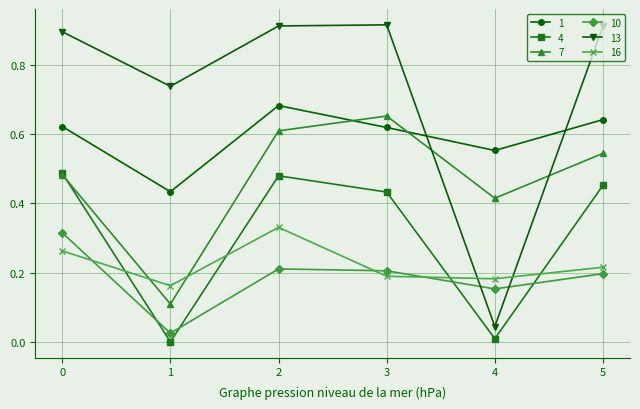

Is it true that 7 equals 0.0 at 1?

False